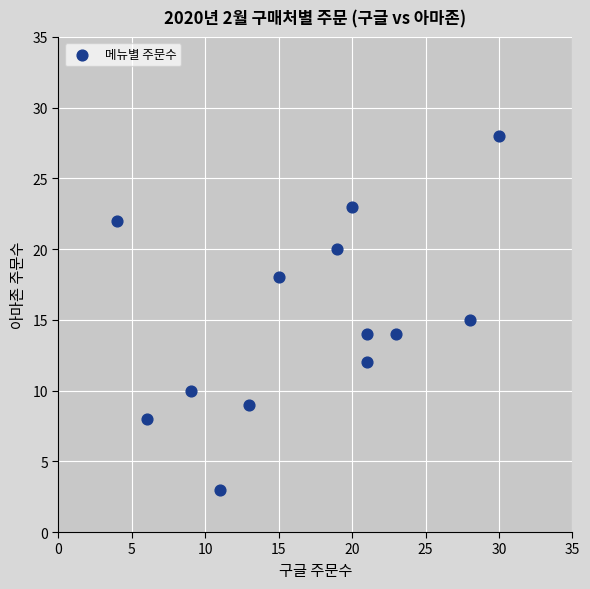

What is the range of Y values (max minus min)?

25